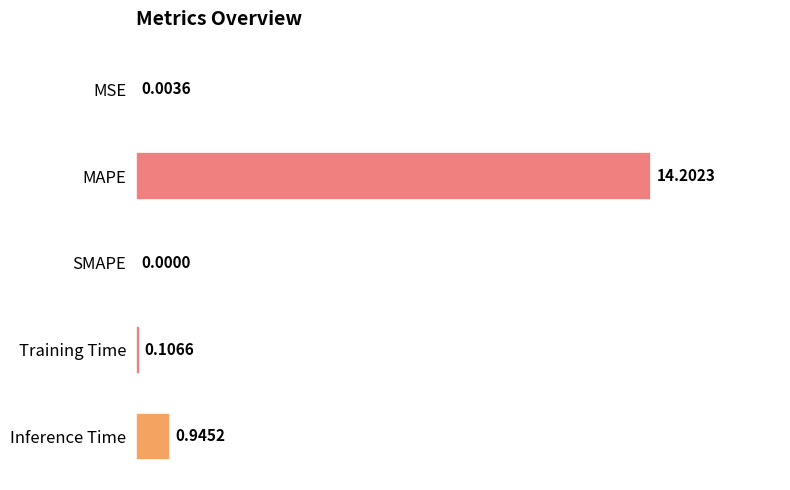

What is the sum of the values at Training Time and Inference Time?

1.1